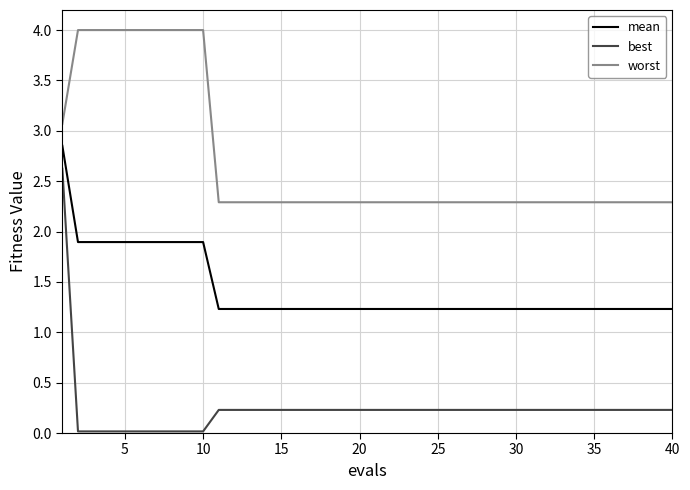

What is the sum of all best values?

9.7